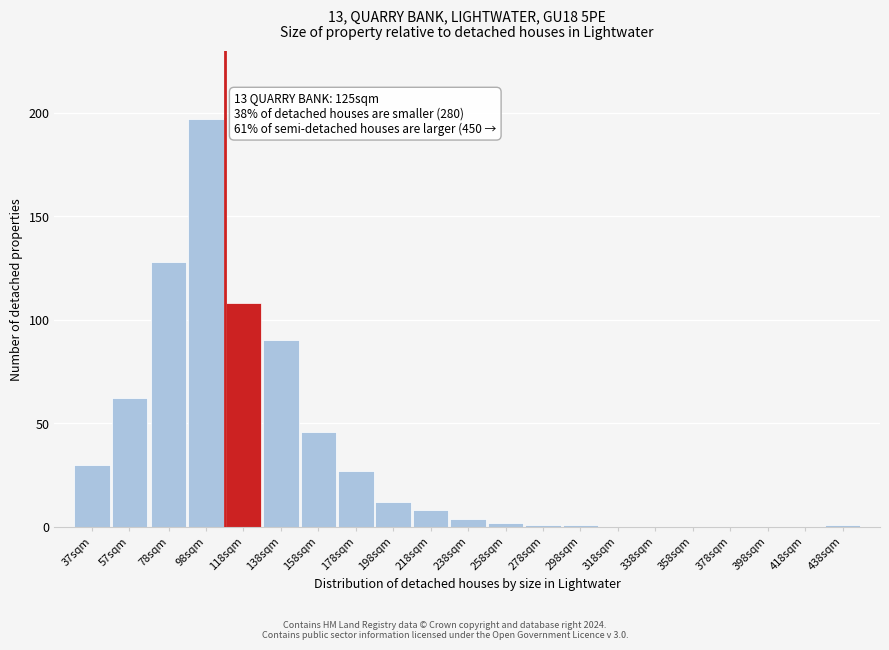

Reading left to right, list all the values displayed in this chart.

37sqm=30	57sqm=62	78sqm=128	98sqm=197	118sqm=108	138sqm=90	158sqm=46	178sqm=27	198sqm=12	218sqm=8	238sqm=4	258sqm=2	278sqm=1	298sqm=1	318sqm=0	338sqm=0	358sqm=0	378sqm=0	398sqm=0	418sqm=0	438sqm=1